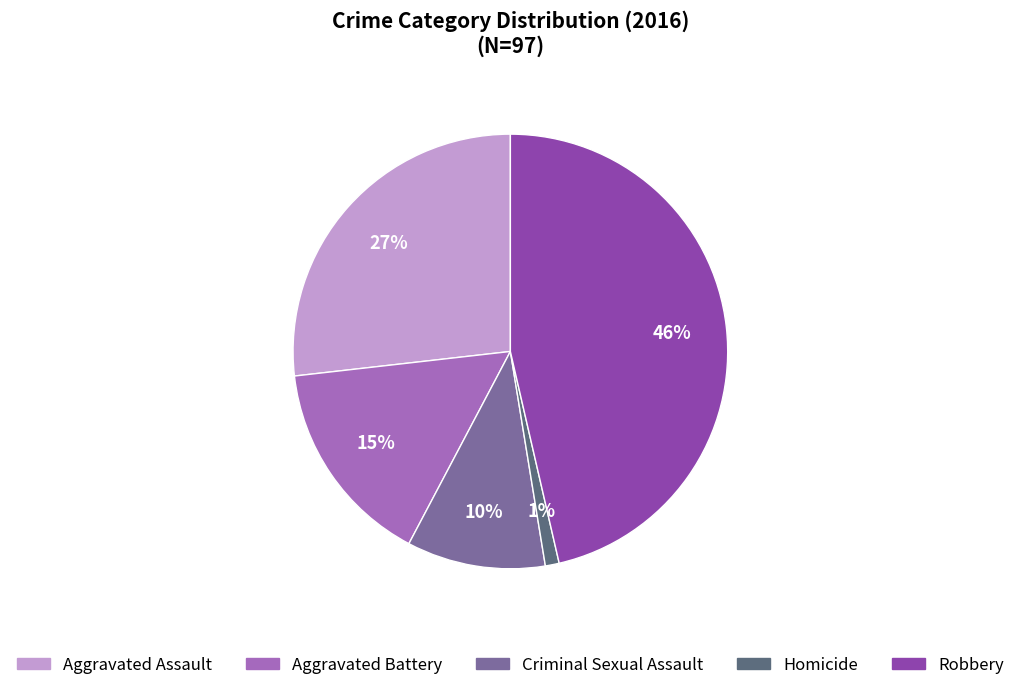

Does Aggravated Battery account for over 50% of the chart?

No